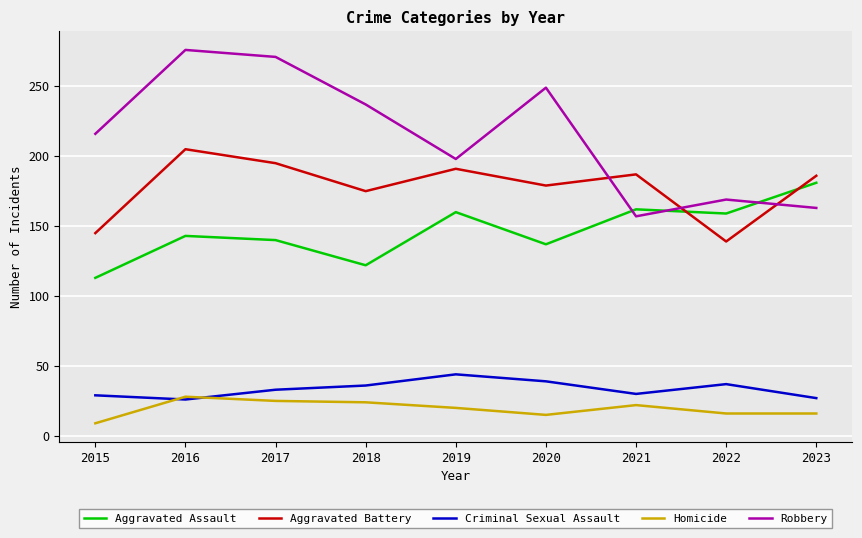

What is the difference between the maximum and minimum values in the Criminal Sexual Assault series?

18